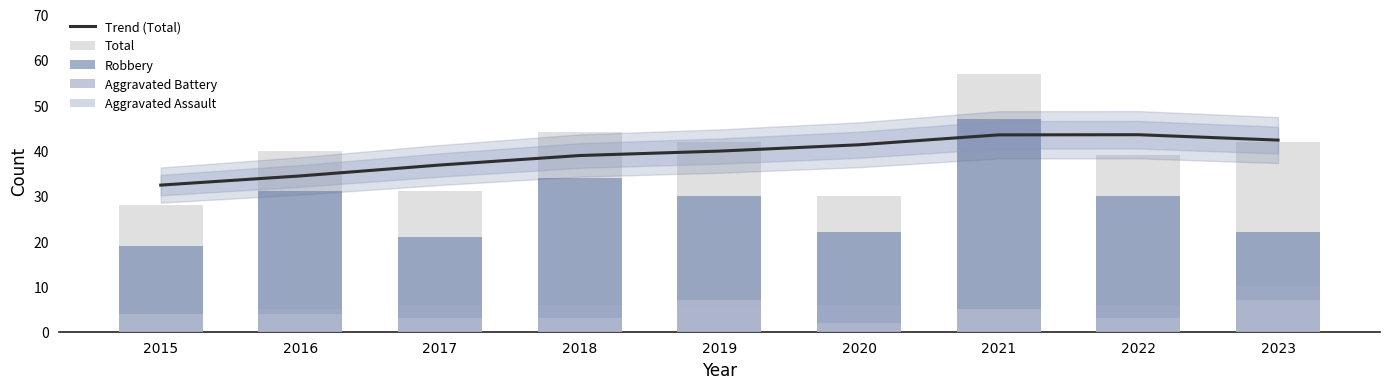

Which series has the largest range (max minus min)?

Total